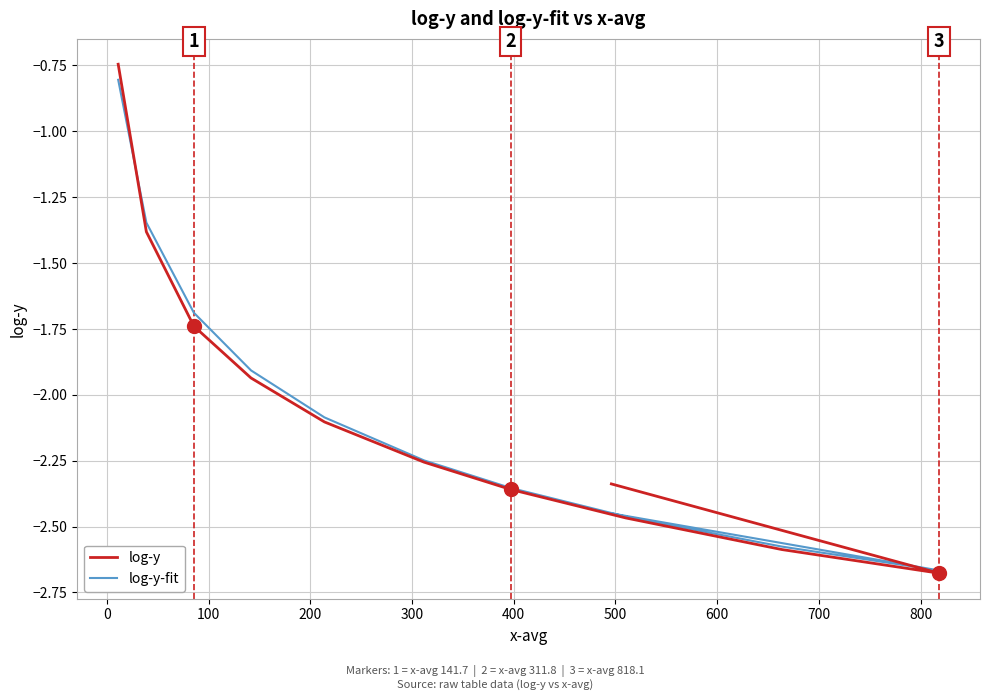

What is the smallest value displayed?

-2.7